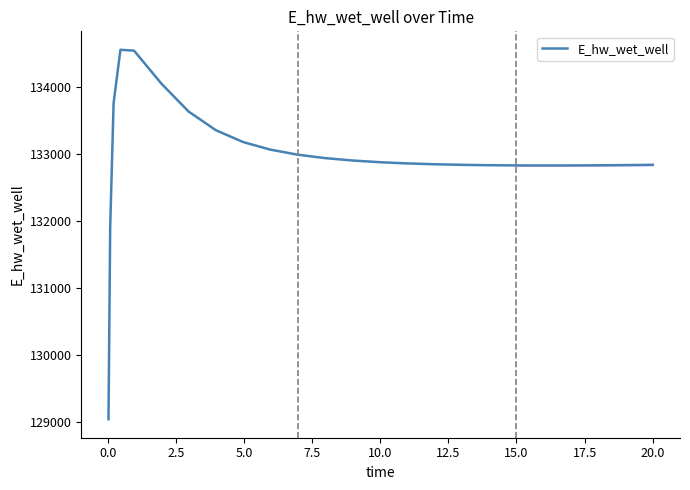

What is the minimum value shown in the chart?

129041.0